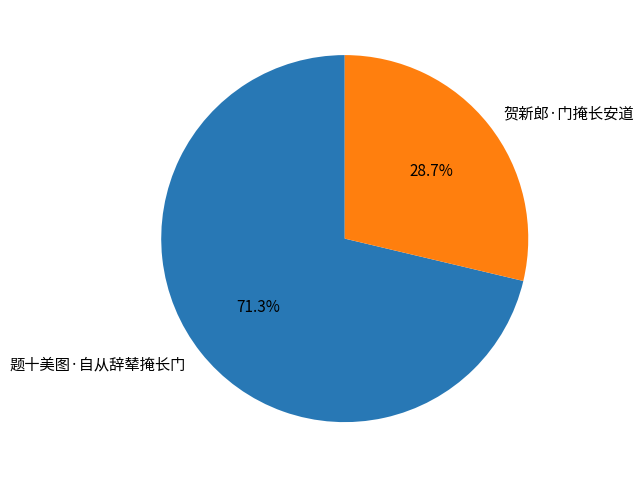

What is the smallest slice in the pie chart?

贺新郎·门掩长安道